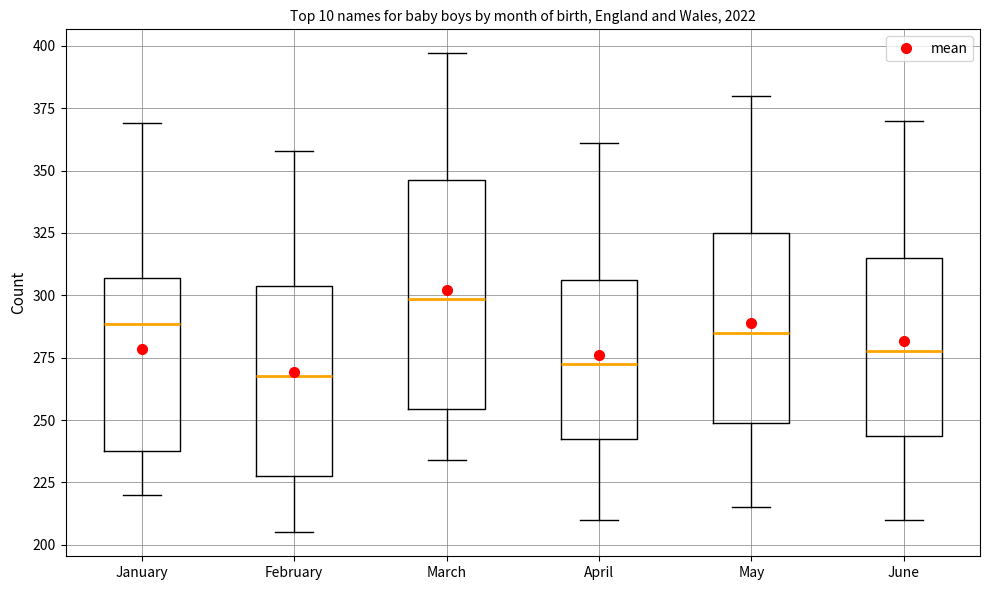

Where does the lower whisker of the box for March end on the y-axis? The values are not printed on the chart, so give them approximately, as read against the axis.

235